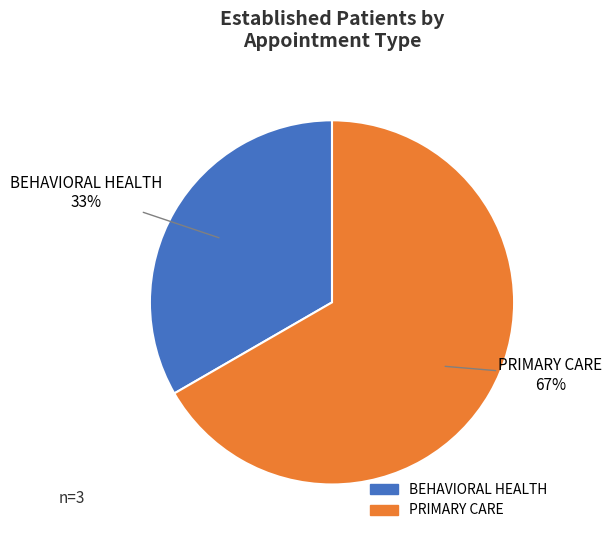

Do BEHAVIORAL HEALTH and PRIMARY CARE together represent more than half of the pie?

Yes